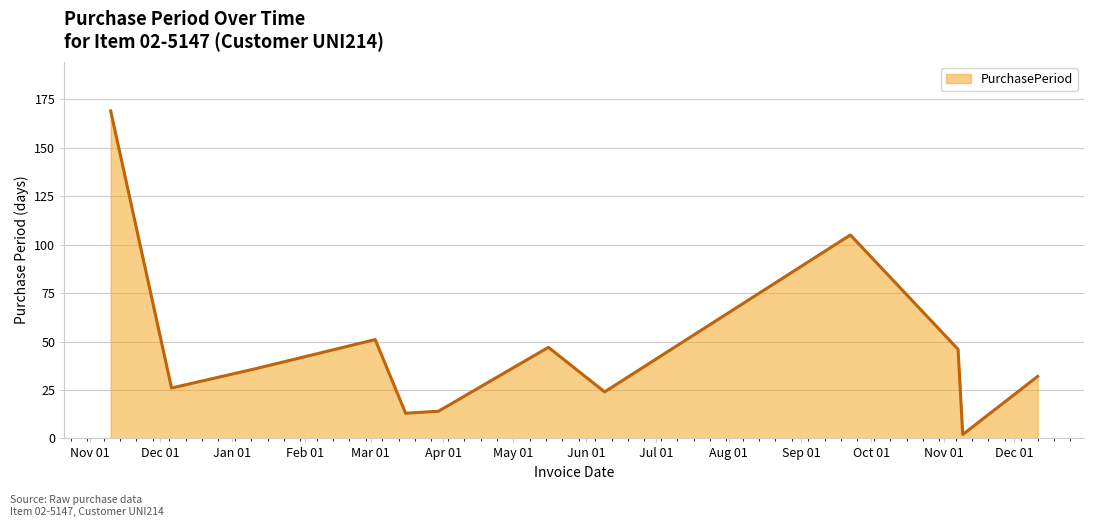

What is the greatest value displayed?

169